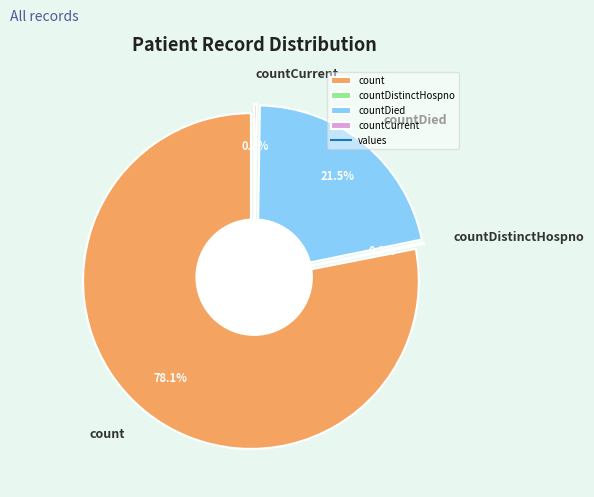

Count the number of slices in the pie.

5